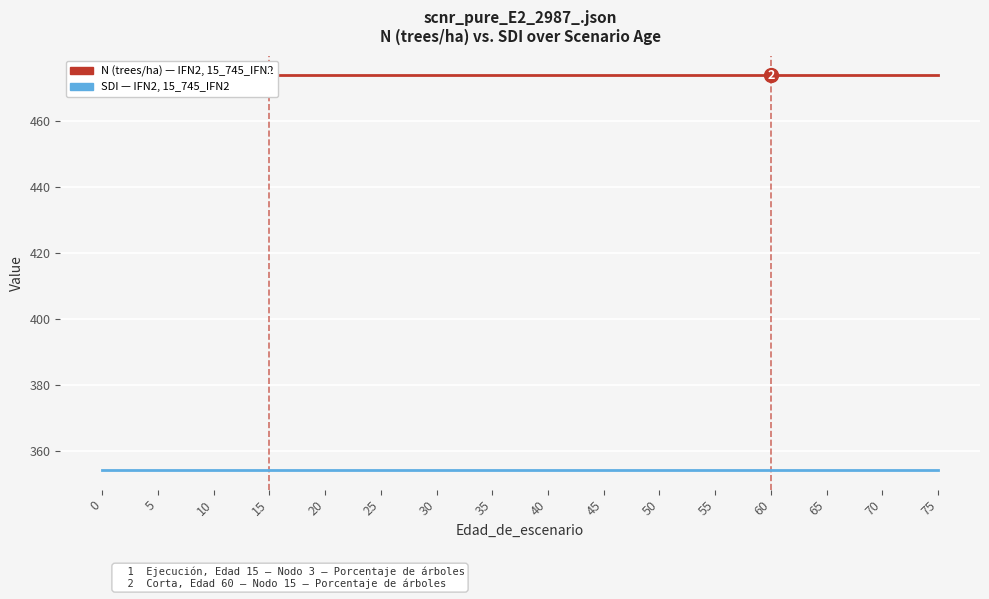

What is the minimum value for SDI?

354.2